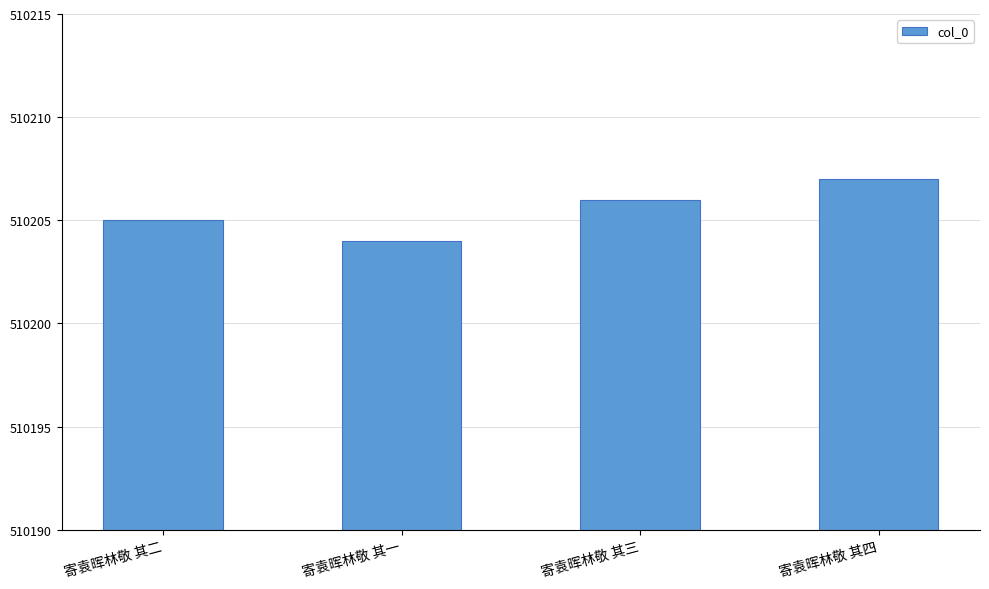

Reading right to left, extract all data points from this chart.

510207	510206	510204	510205